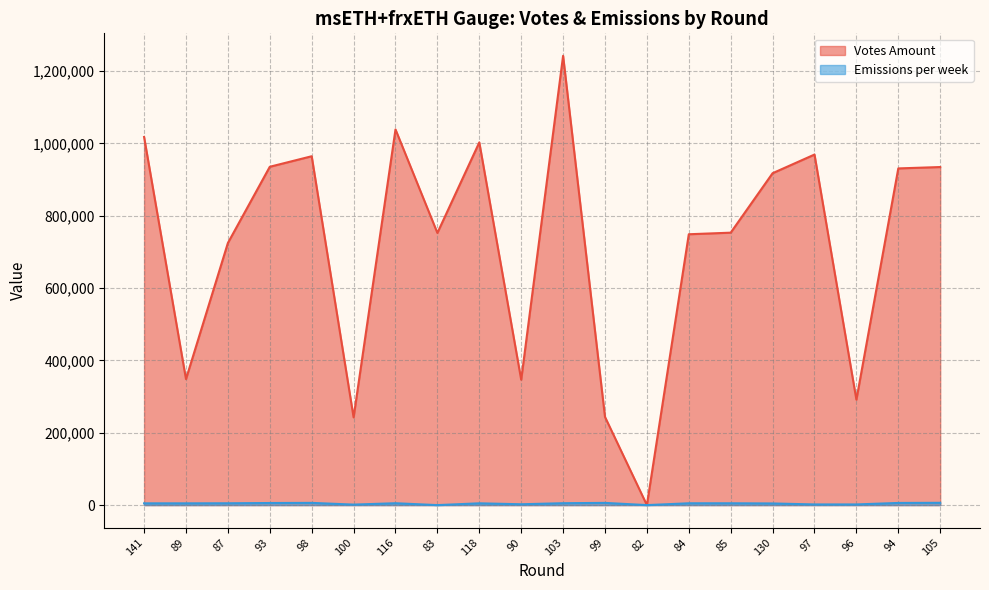

True or false: Emissions per week and Votes Amount cross at least once.

False